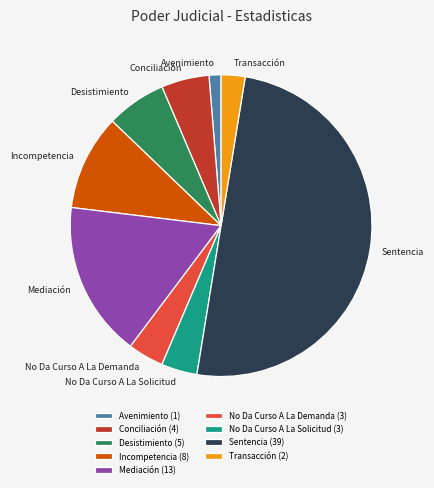

Approximately how many times larger is the value at No Da Curso A La Demanda compared to No Da Curso A La Solicitud?

1.0